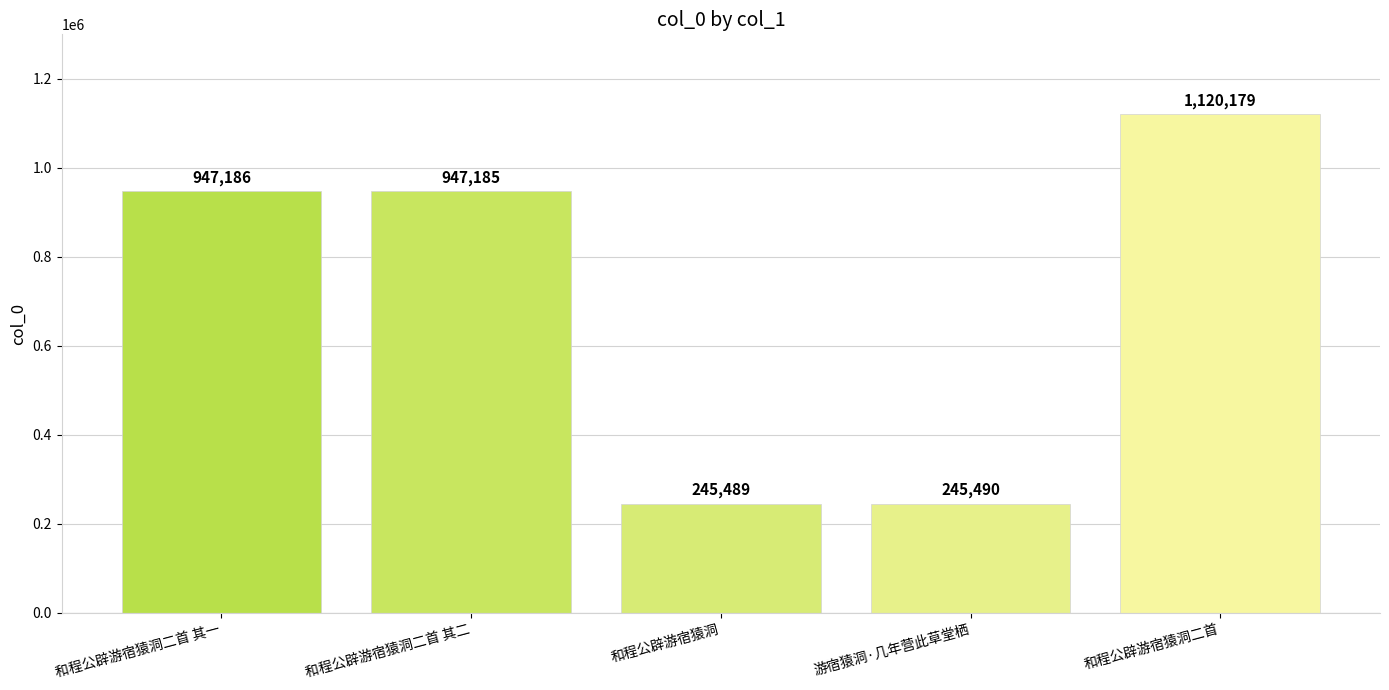

Rank the categories by value from lowest to highest.

和程公辟游宿猿洞, 游宿猿洞·几年营此草堂栖, 和程公辟游宿猿洞二首 其二, 和程公辟游宿猿洞二首 其一, 和程公辟游宿猿洞二首